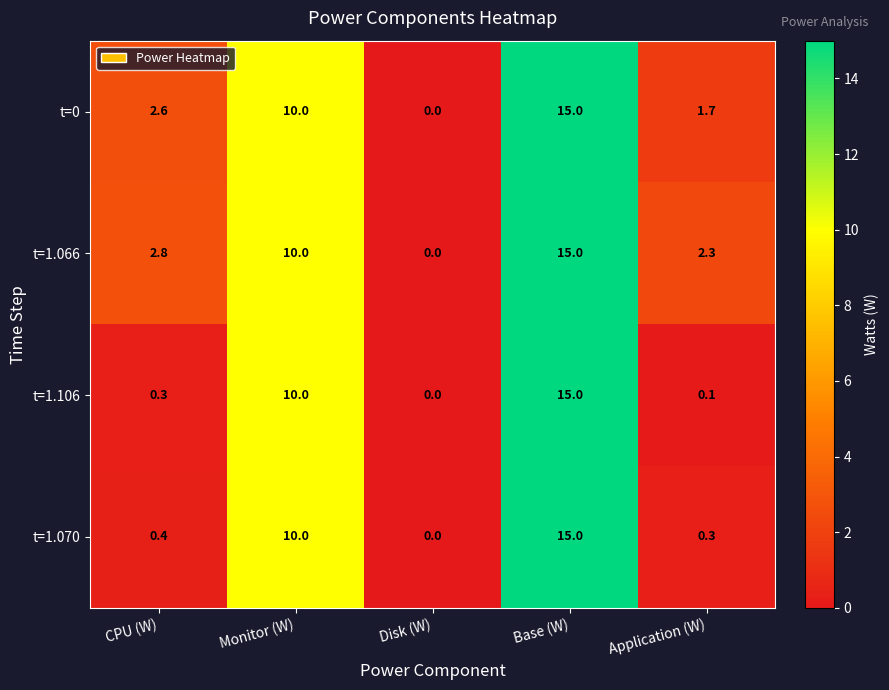

Reading right to left, extract all data points from this chart.

t=0: 1.7	15.0	0.0	10.0	2.6
t=1.066: 2.3	15.0	0.0	10.0	2.8
t=1.106: 0.1	15.0	0.0	10.0	0.3
t=1.070: 0.3	15.0	0.0	10.0	0.4